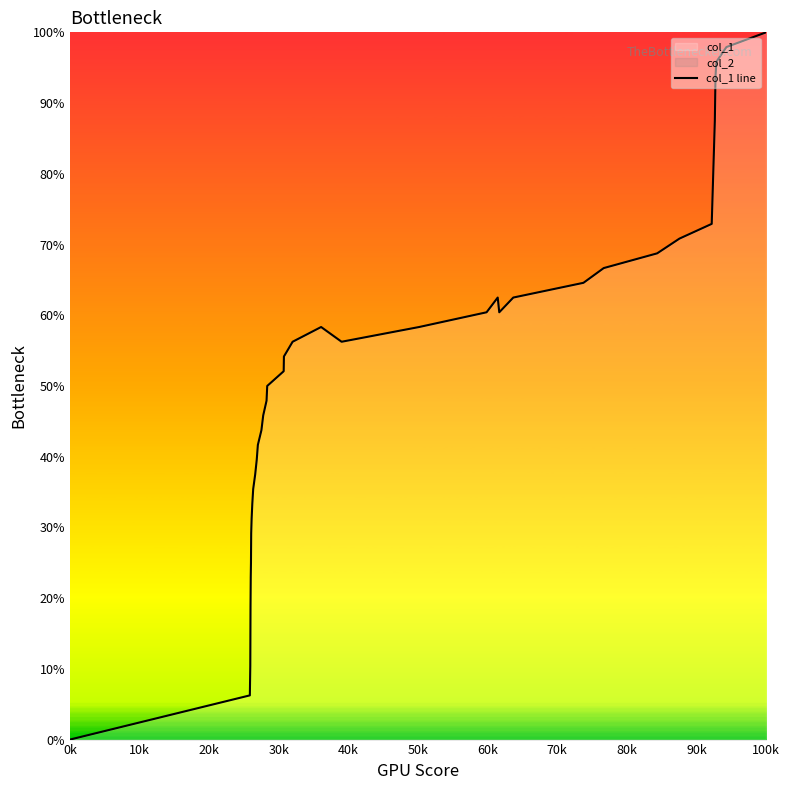

Which category has the highest value in the col_1 line series?

100k